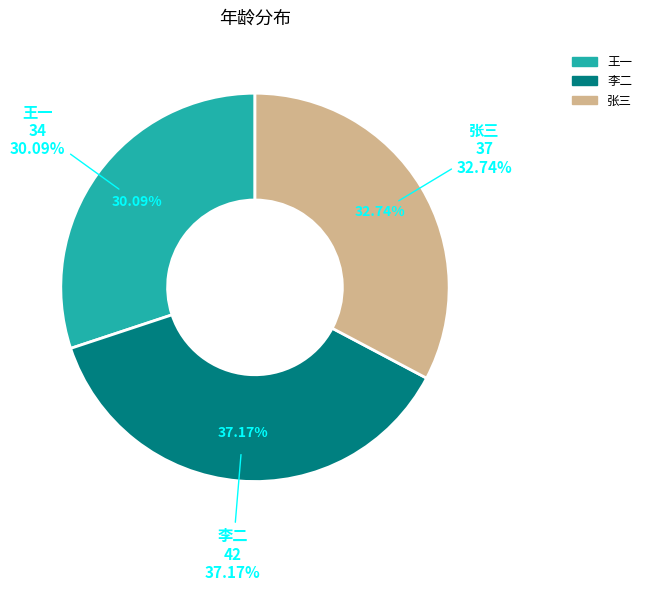

Rank the categories by value from lowest to highest.

王一, 张三, 李二